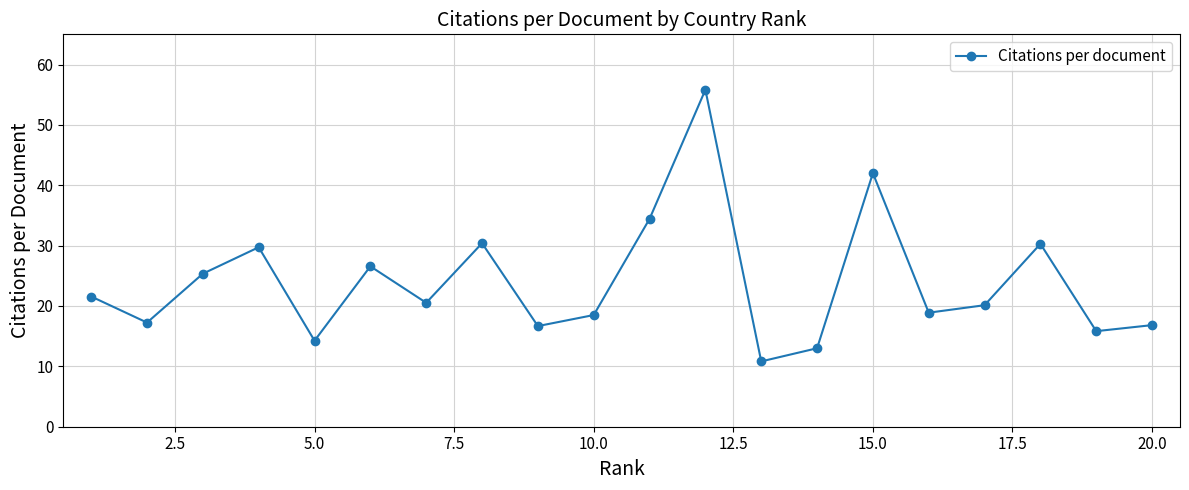

What is the sum of all values?

478.9